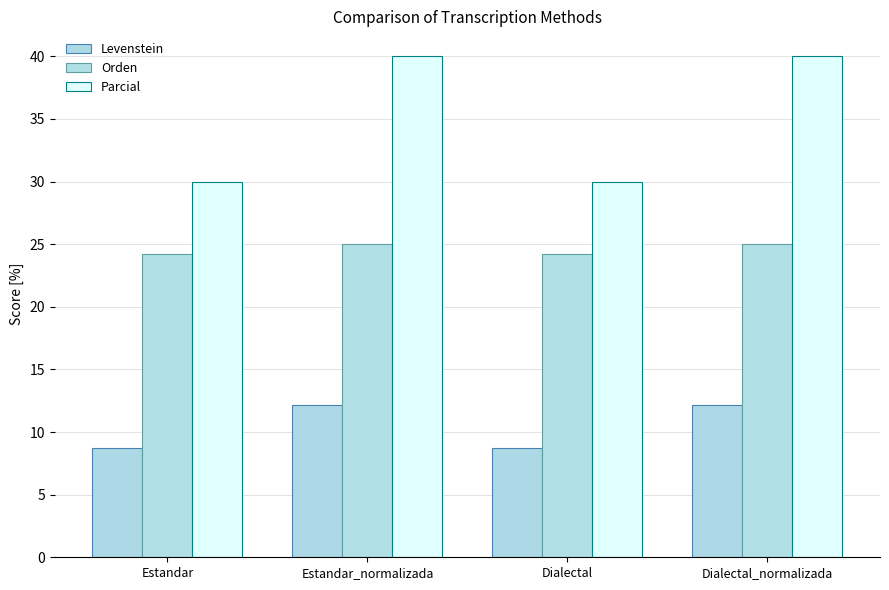

Reading right to left, transcribe all the data shown in this chart.

Levenstein: Dialectal_normalizada=12.1	Dialectal=8.7	Estandar_normalizada=12.1	Estandar=8.7
Orden: Dialectal_normalizada=25.0	Dialectal=24.2	Estandar_normalizada=25.0	Estandar=24.2
Parcial: Dialectal_normalizada=40.0	Dialectal=30.0	Estandar_normalizada=40.0	Estandar=30.0